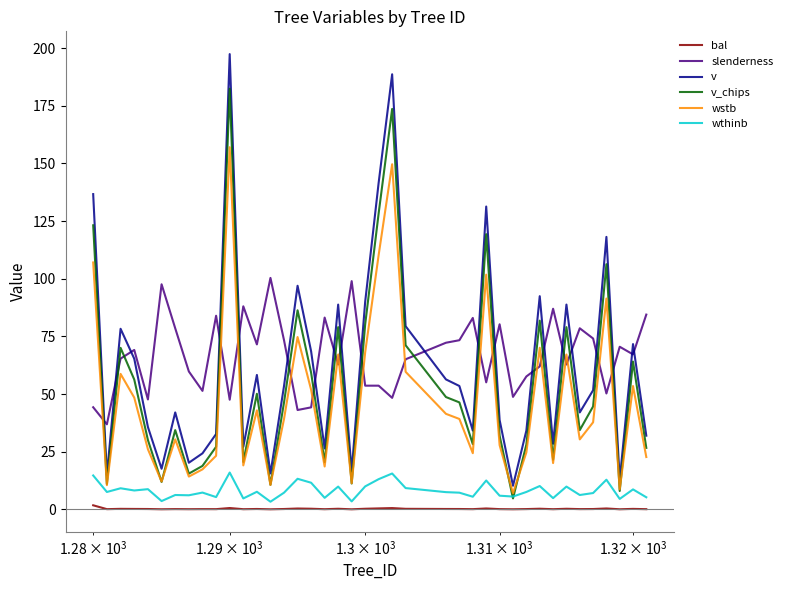

What is the maximum value shown in the chart?

197.4